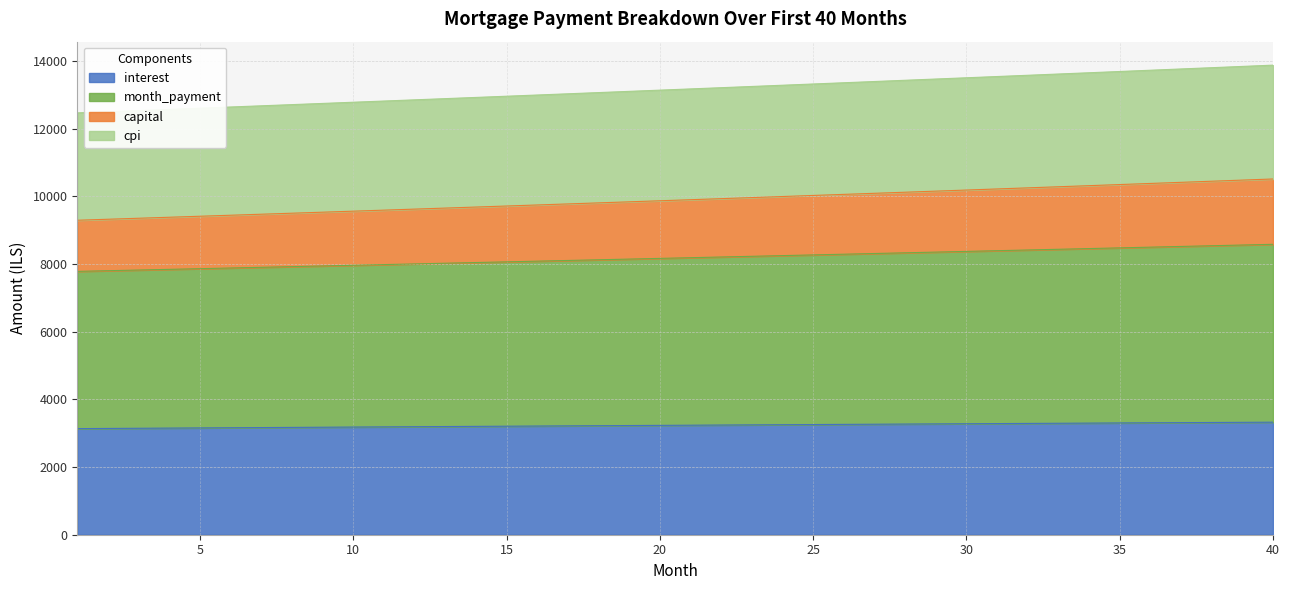

True or false: interest has more than 2 interior local peaks.

False